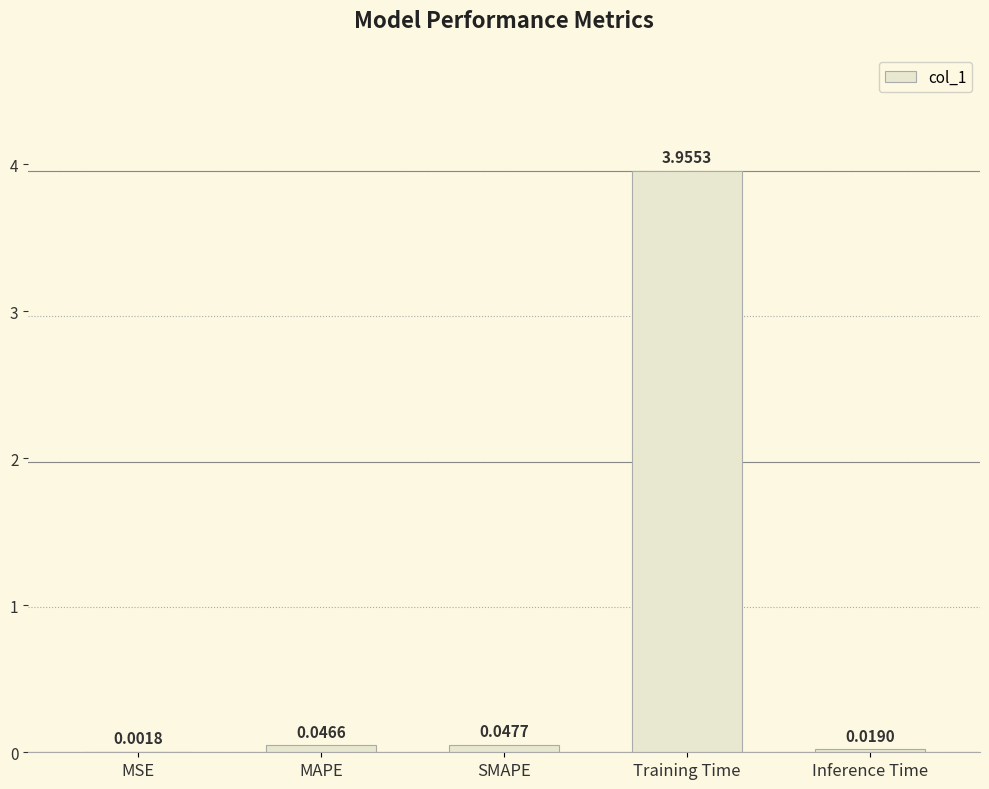

How many categories are shown in the chart?

5